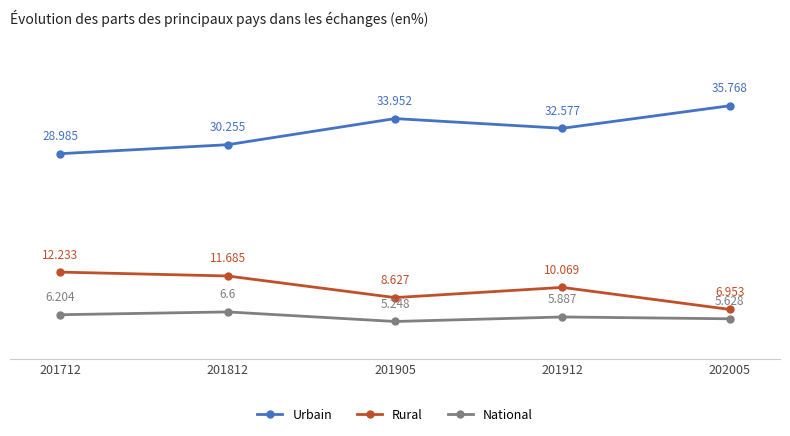

At which category is the sum across all series the highest?

201812